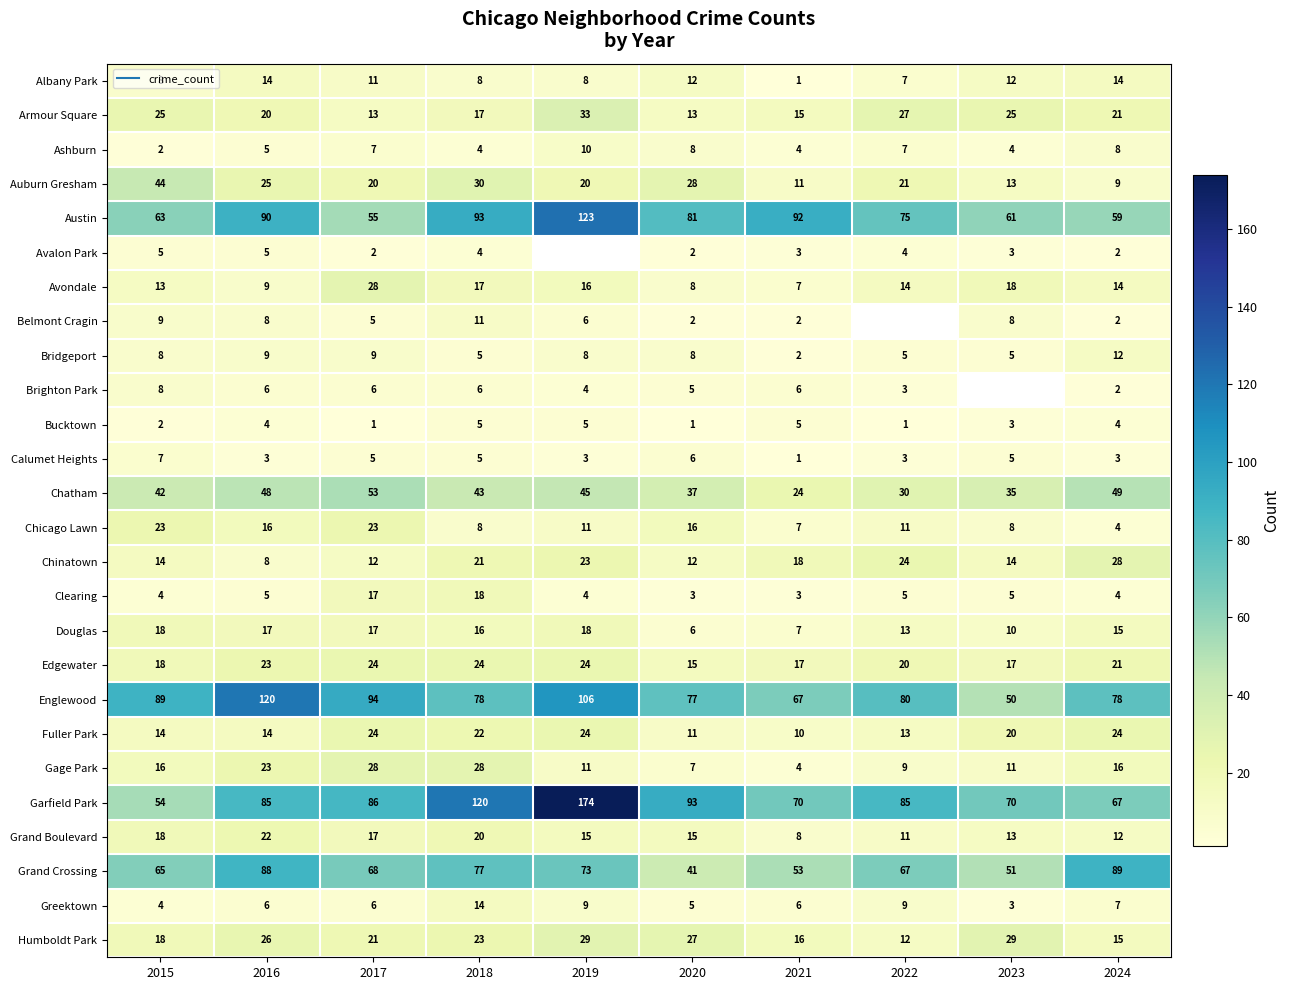

What is the average value of the Garfield Park series?

90.4